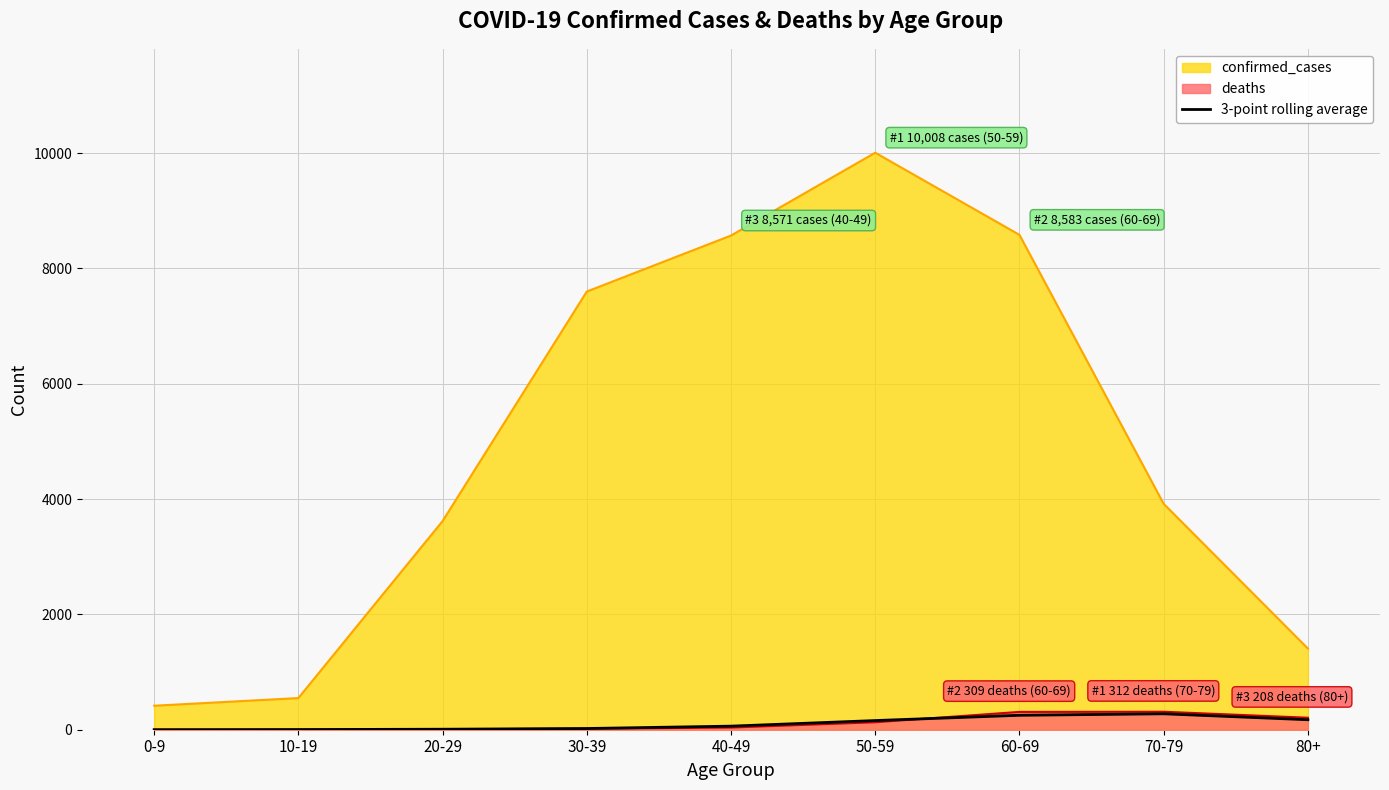

How many lines are shown in the chart?

3